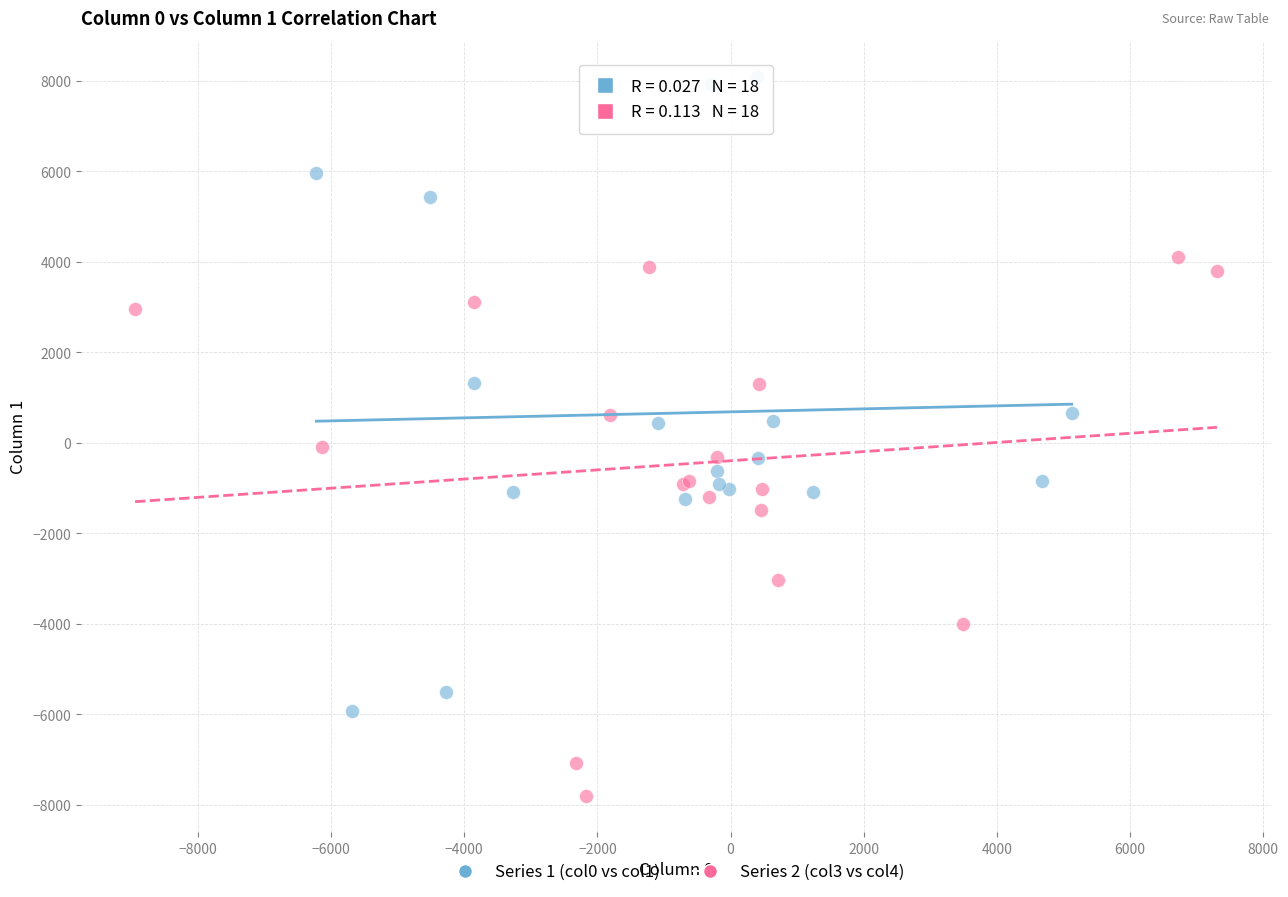

Which series has the largest Y range (max minus min)?

Series 1 (col0 vs col1)